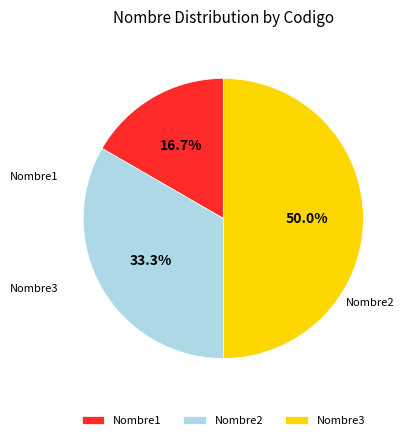

Does Nombre1 account for over 50% of the chart?

No